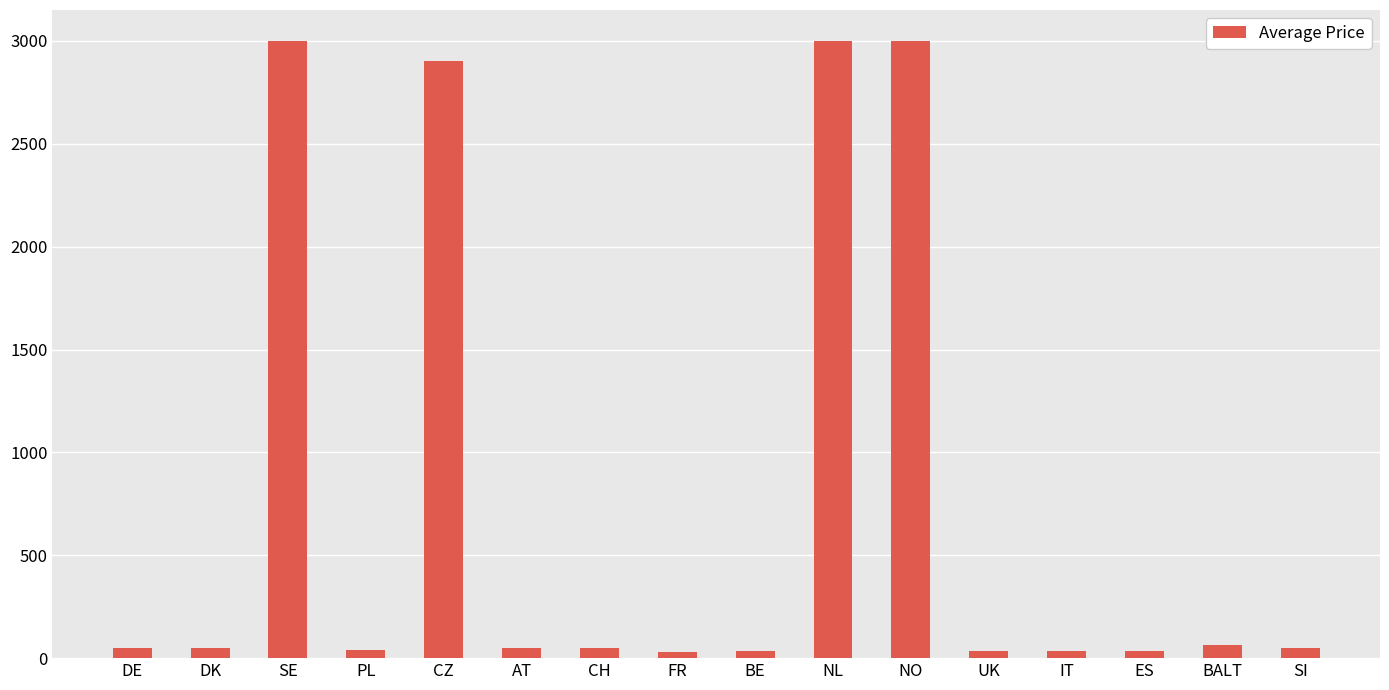

What is the greatest value displayed?

3000.0